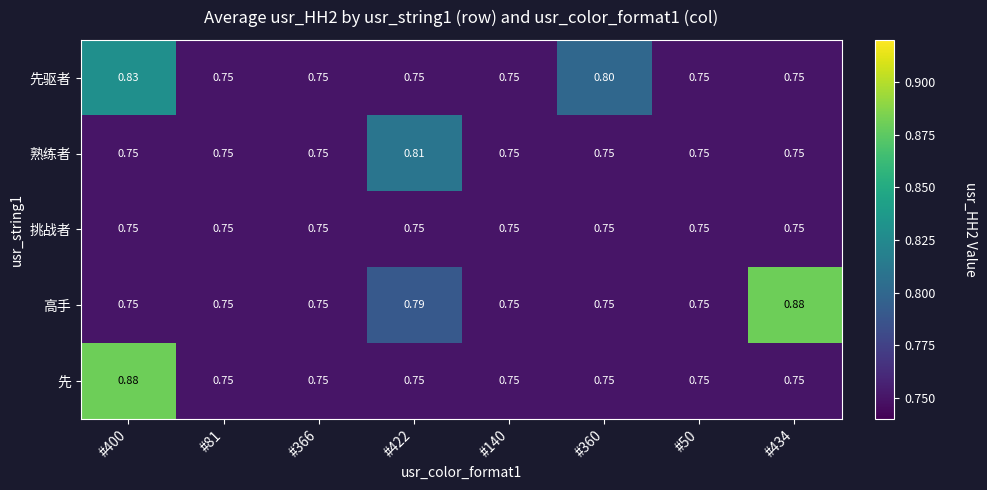

Which series has the largest total across all categories?

高手